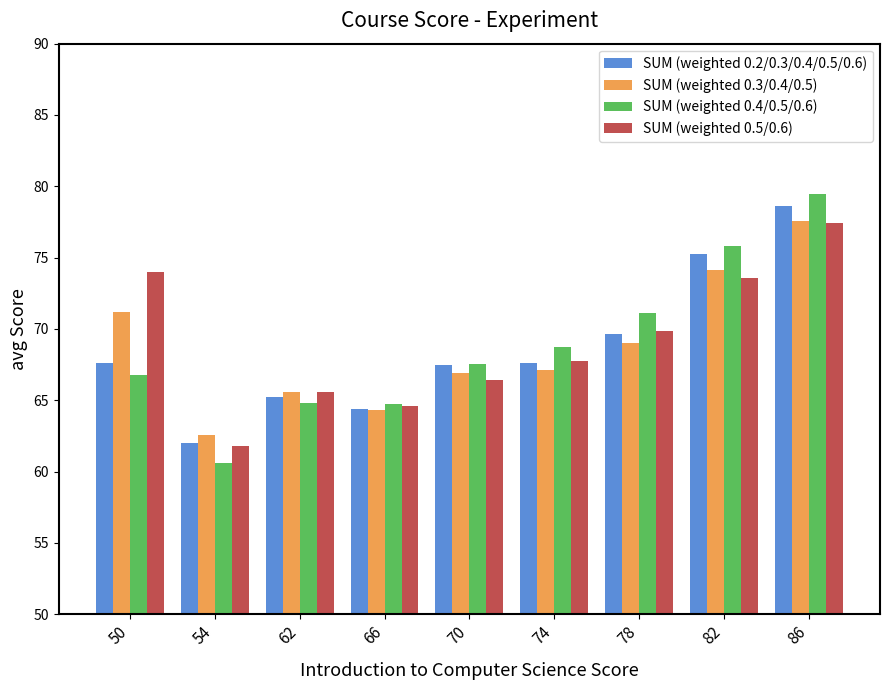

Where does the SUM (weighted 0.3/0.4/0.5) series first go above 67?

50